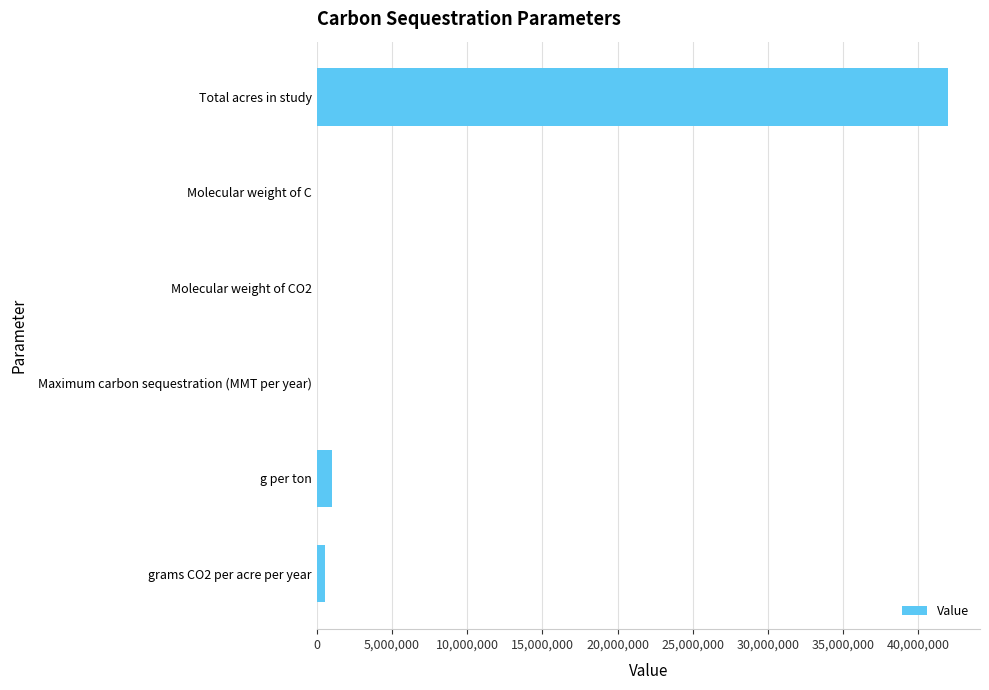

At which category does the chart reach its peak across all series?

Total acres in study